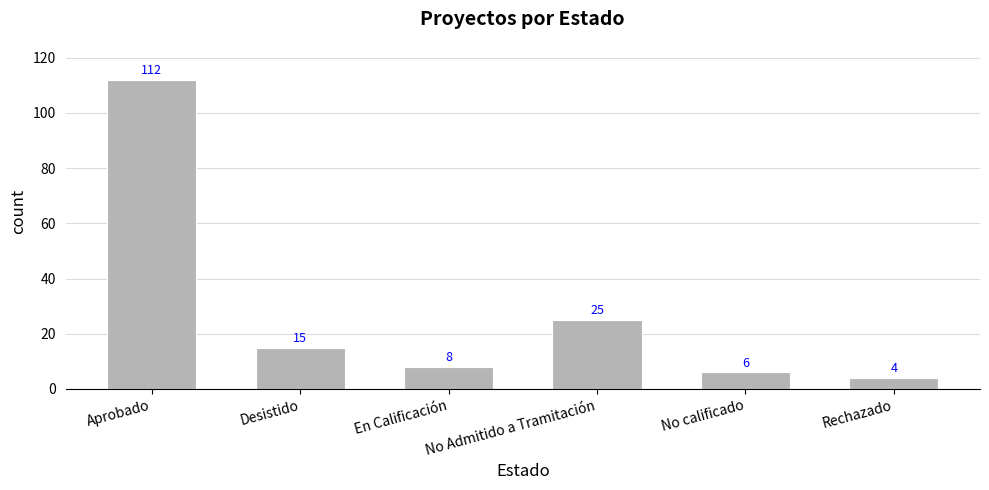

Reading right to left, extract all data points from this chart.

Rechazado=4	No calificado=6	No Admitido a Tramitación=25	En Calificación=8	Desistido=15	Aprobado=112